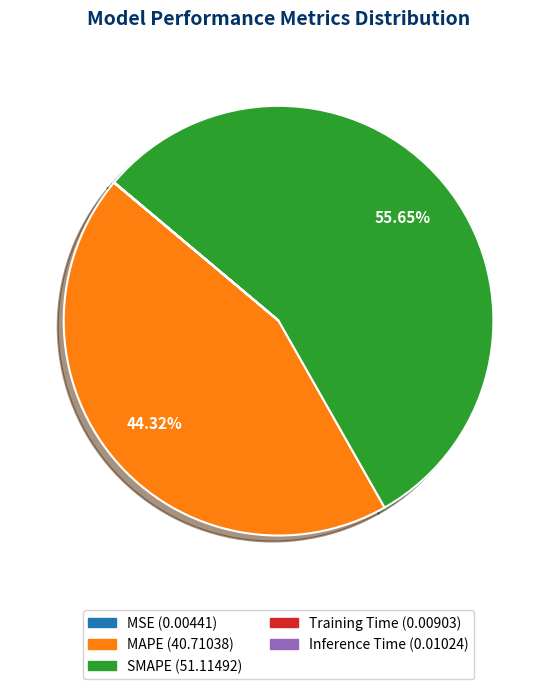

What is the largest slice in the pie chart?

SMAPE